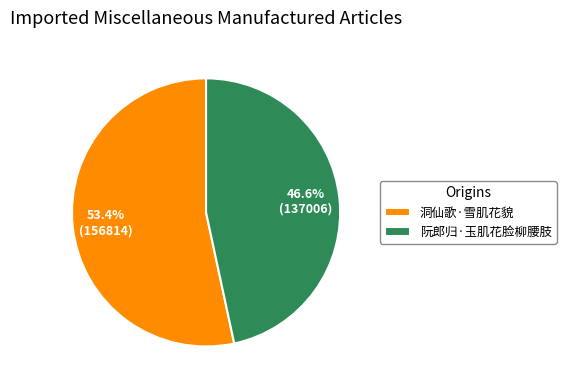

Is 阮郎归·玉肌花脸柳腰肢 the majority of the pie?

No